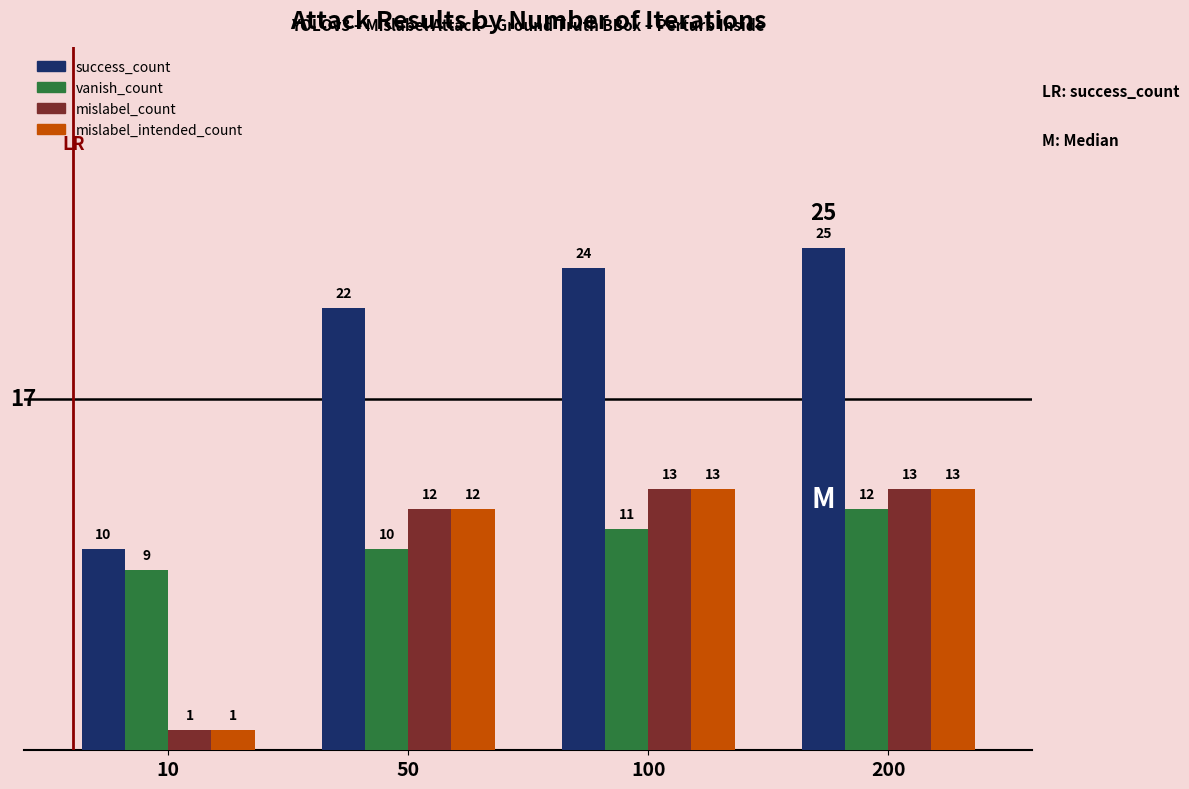

What is the sum of the mislabel_count values at 10 and 50?

13